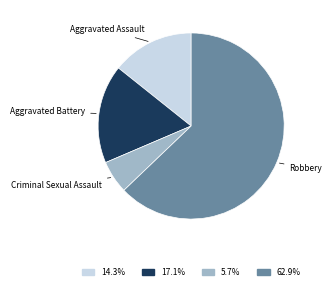

How many slices are in this pie chart?

4